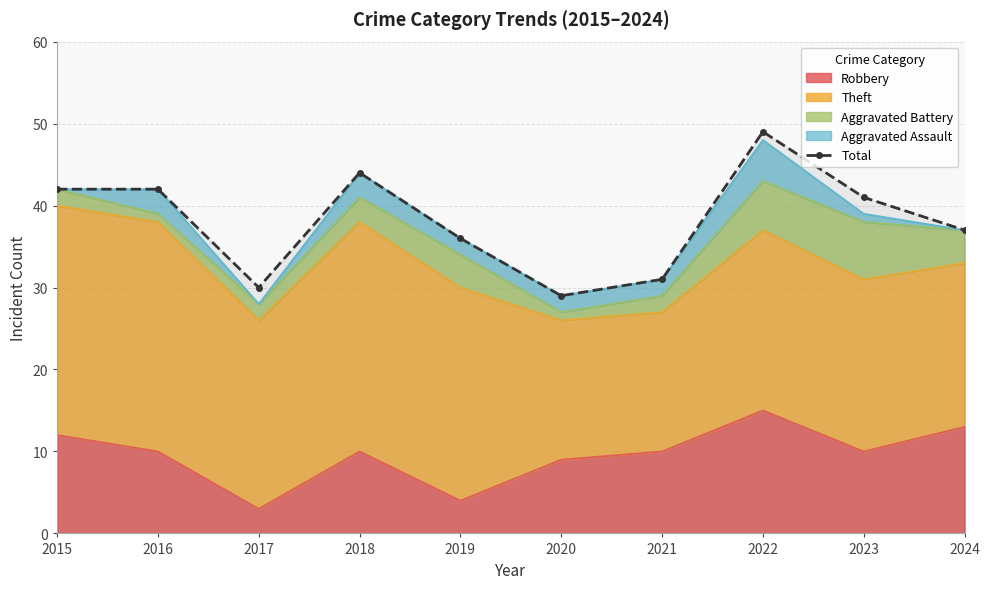

Which category has the lowest value across all series?

2020